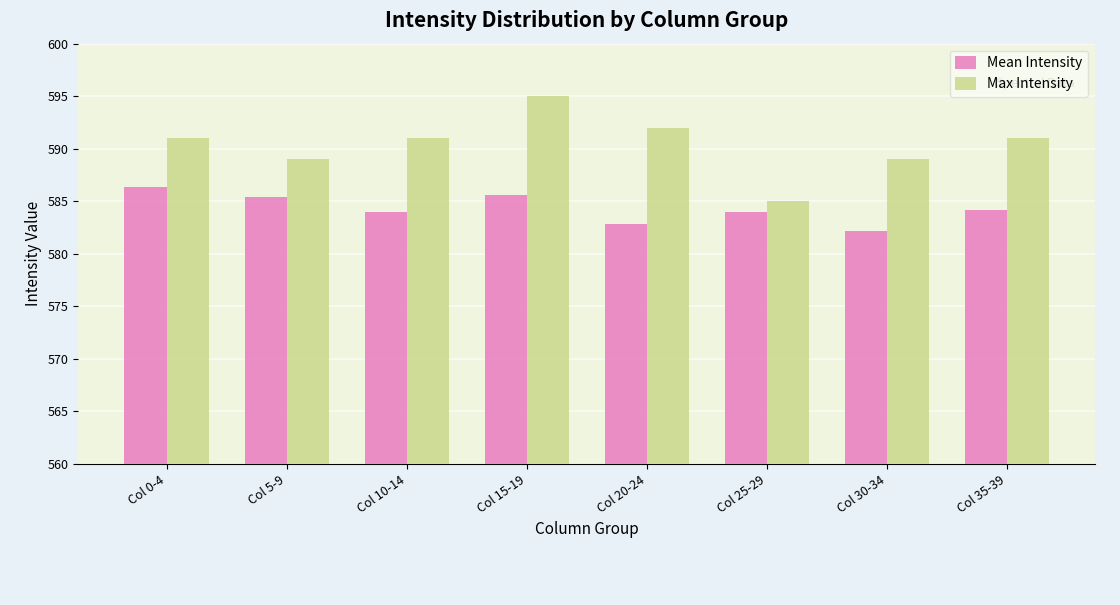

What is the label of the 7th bar from the right?

Col 5-9